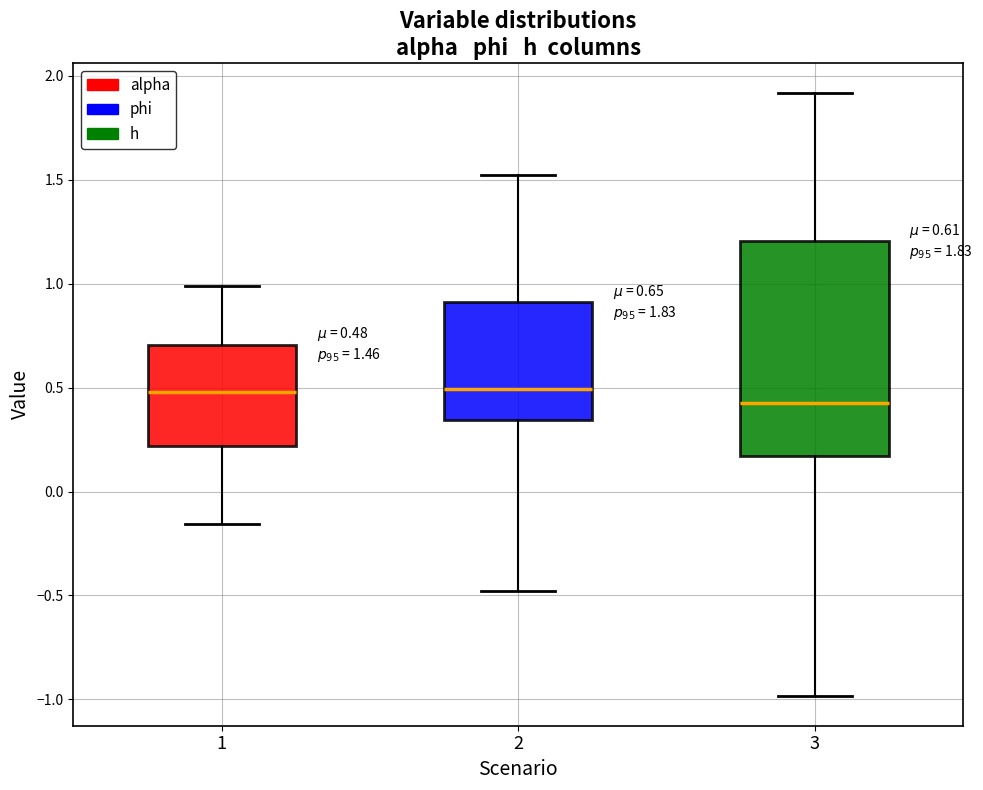

Comparing the boxes themselves (not the whiskers), which one is the tallest?

3